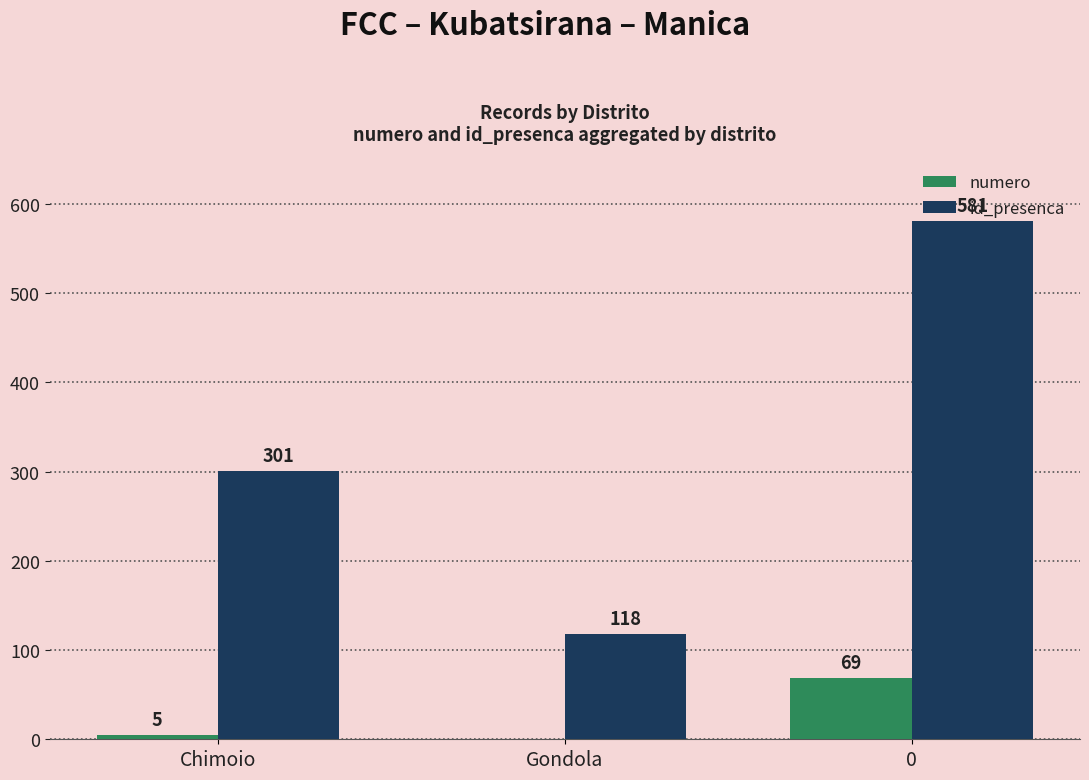

What is the sum of all numero values?

74